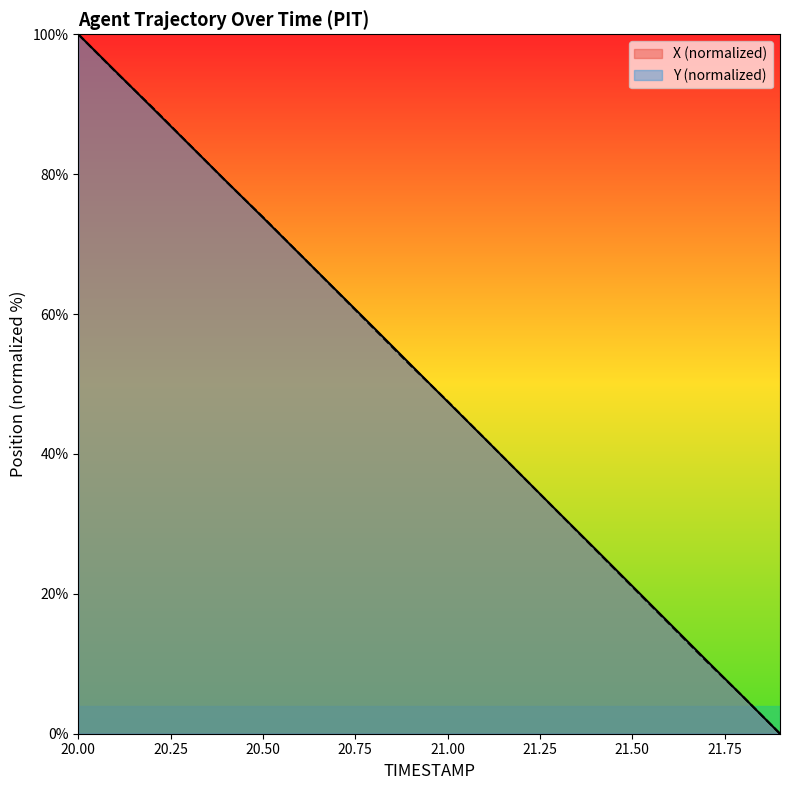

Does the chart have visible grid lines?

No